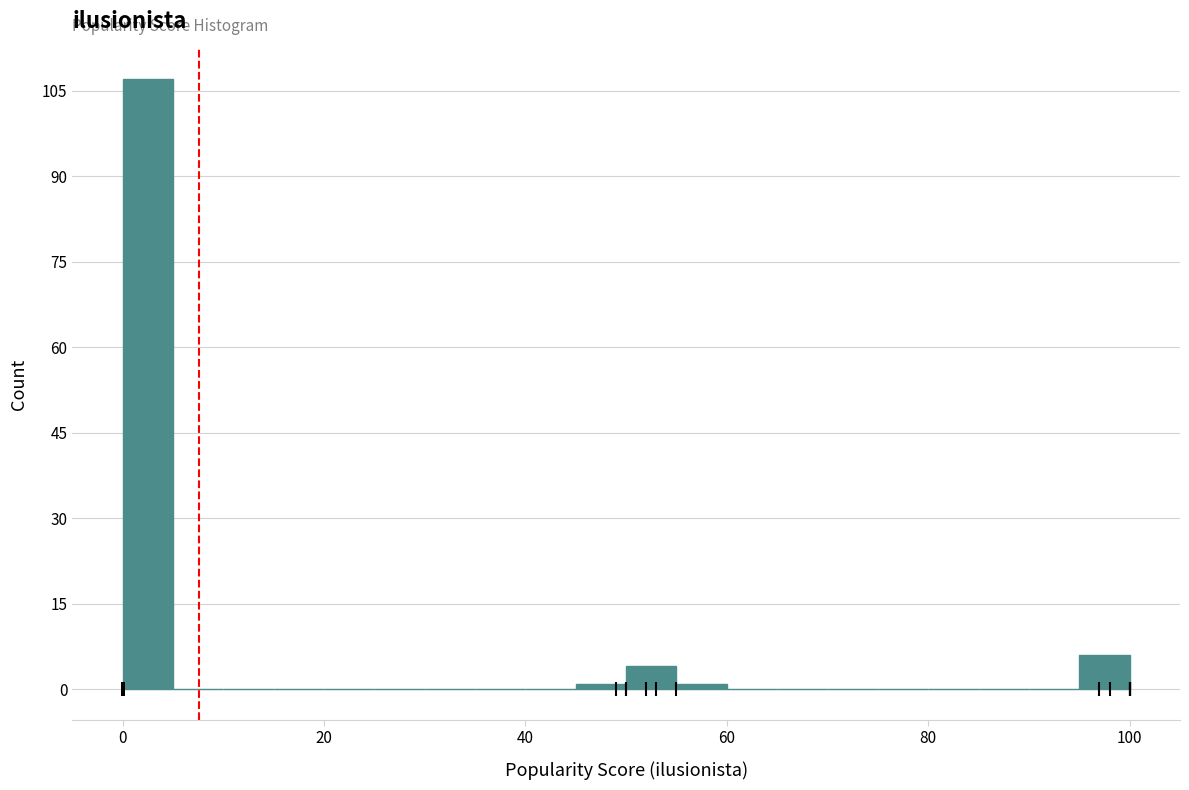

Read against the x-axis, roughly where is the centre of the tallest bar?

2